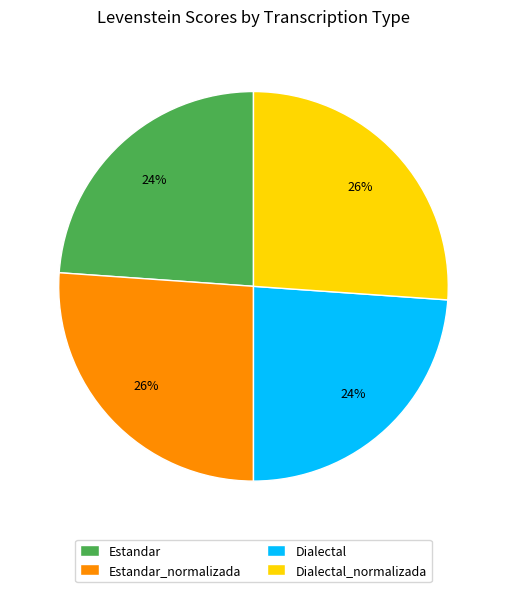

Is there any slice that represents more than half of the pie?

No